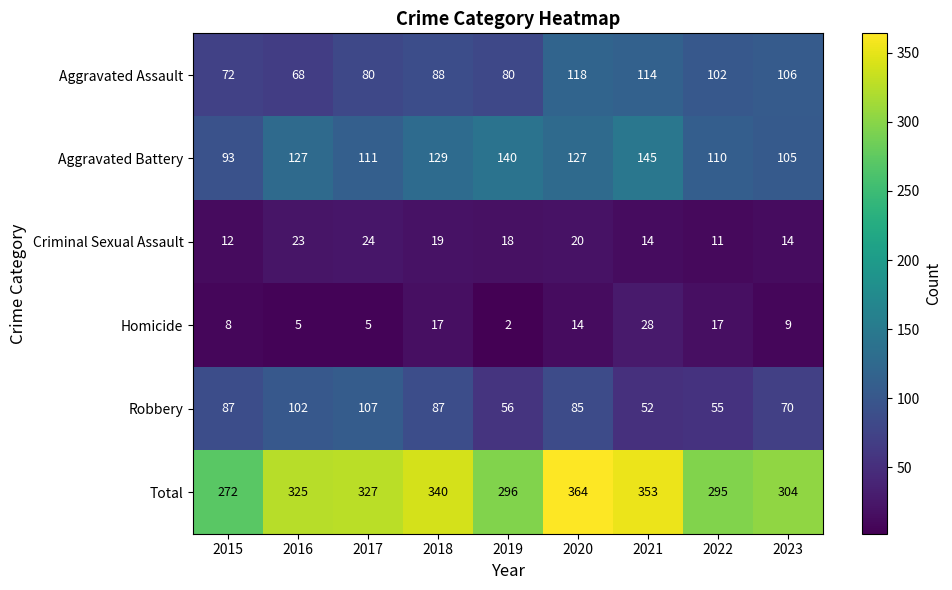

What is the approximate value of Homicide at 2017?

5